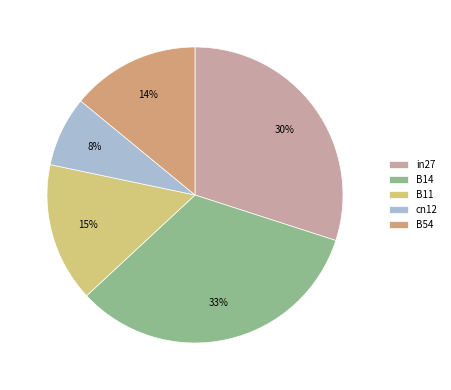

Is B54 the majority of the pie?

No